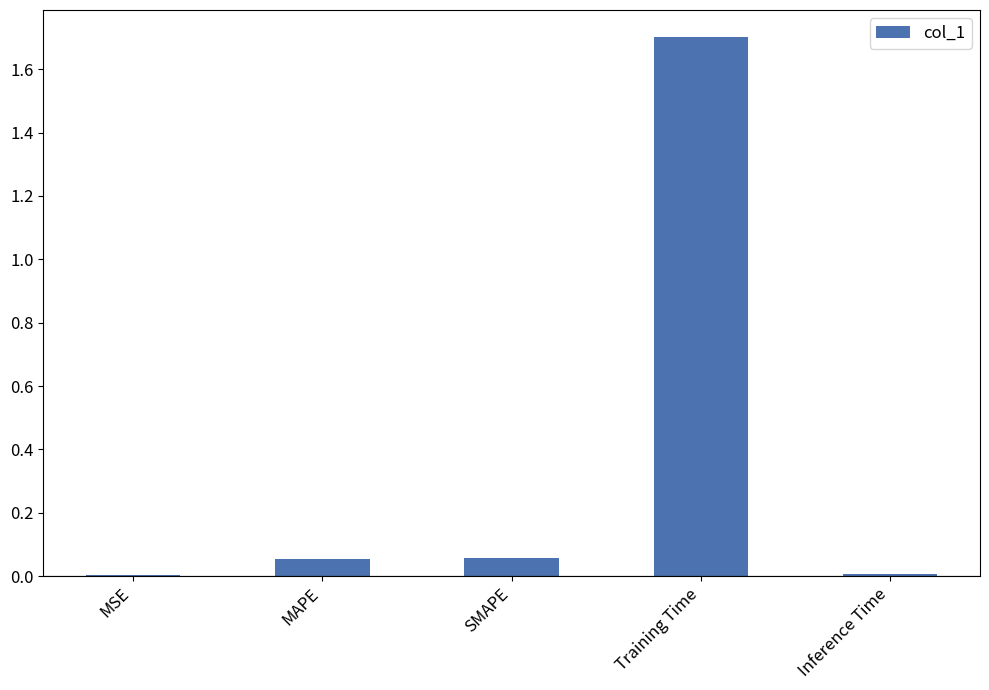

What is the change in value from Training Time to Inference Time?

-1.7